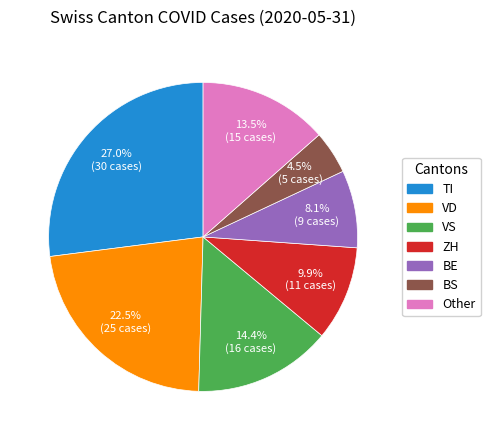

Is there a majority slice in this chart?

No